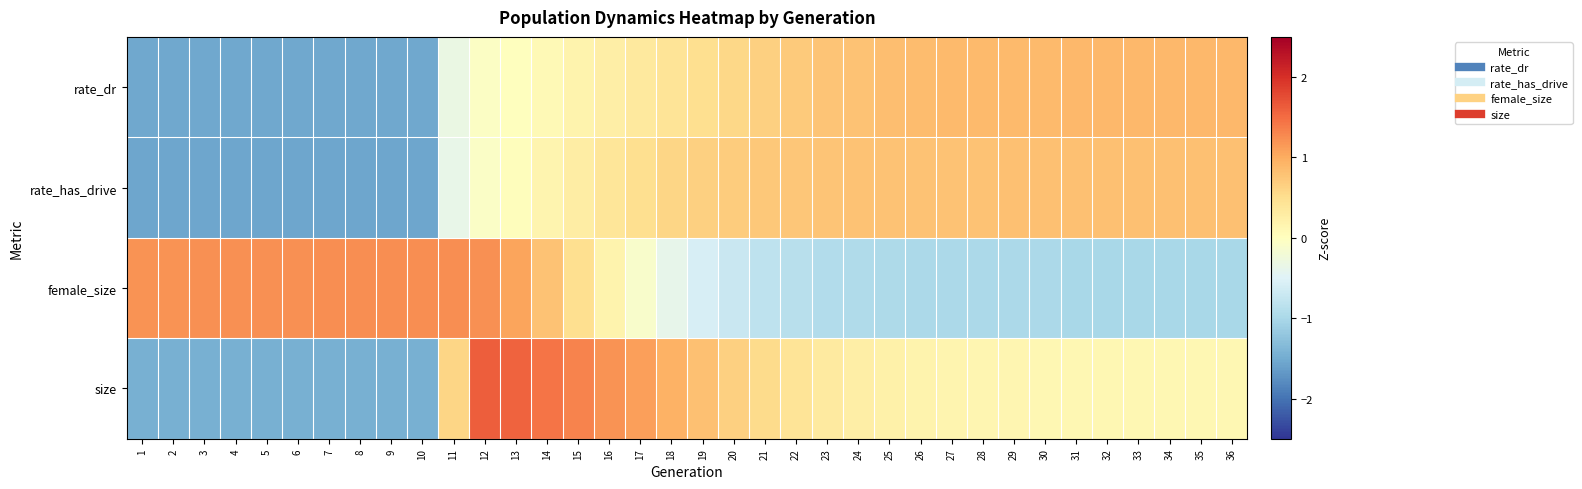

Which has a higher value, 24 or 32?

32